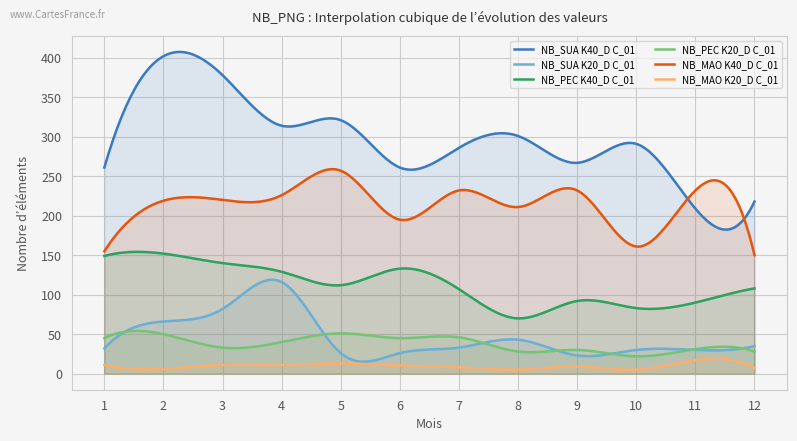

What is the maximum value for NB_PEC K40_D C_01?

154.2